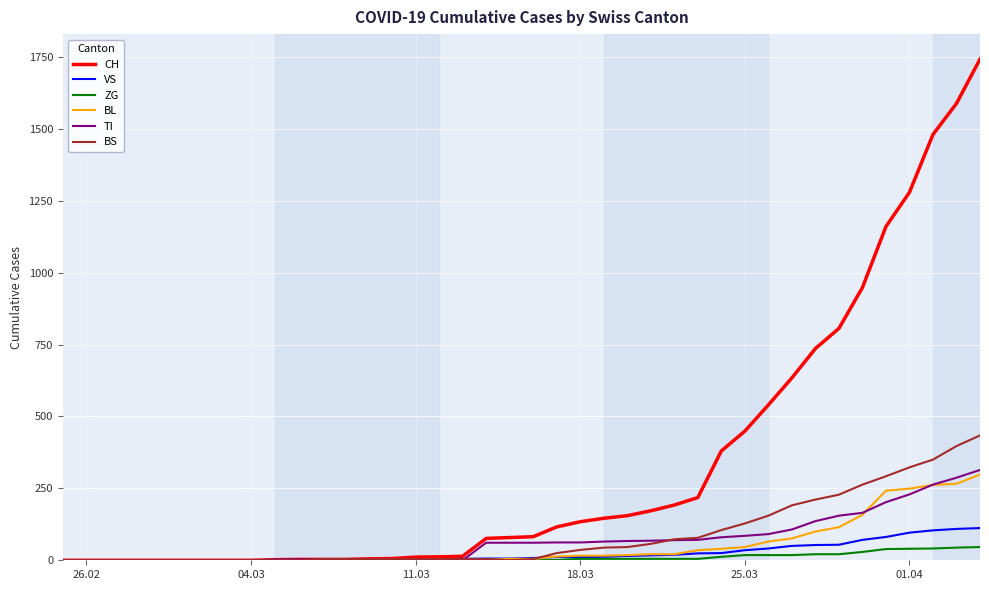

Which series has the widest spread of values?

CH